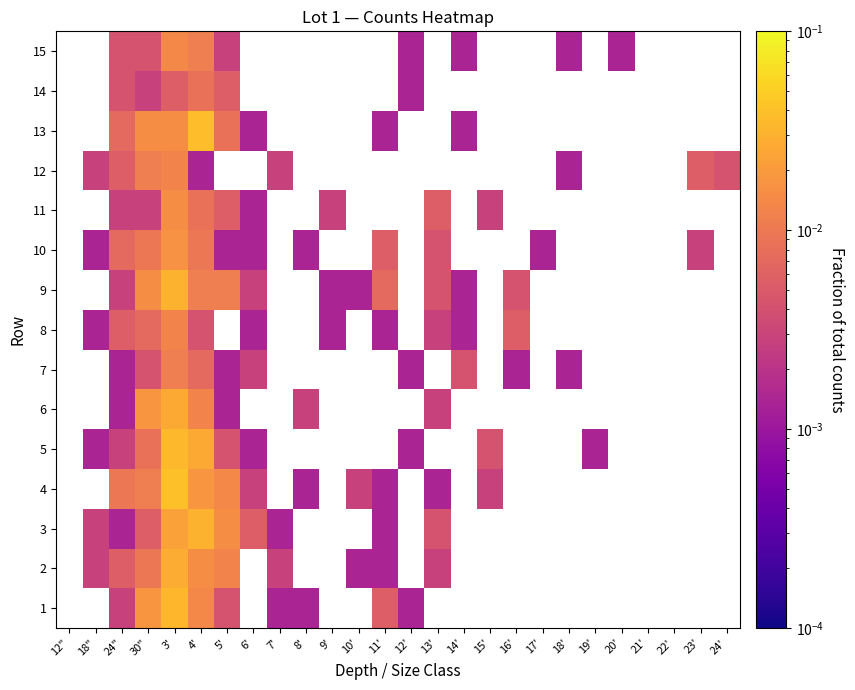

Which has a higher value, 8' or 4'?

4'